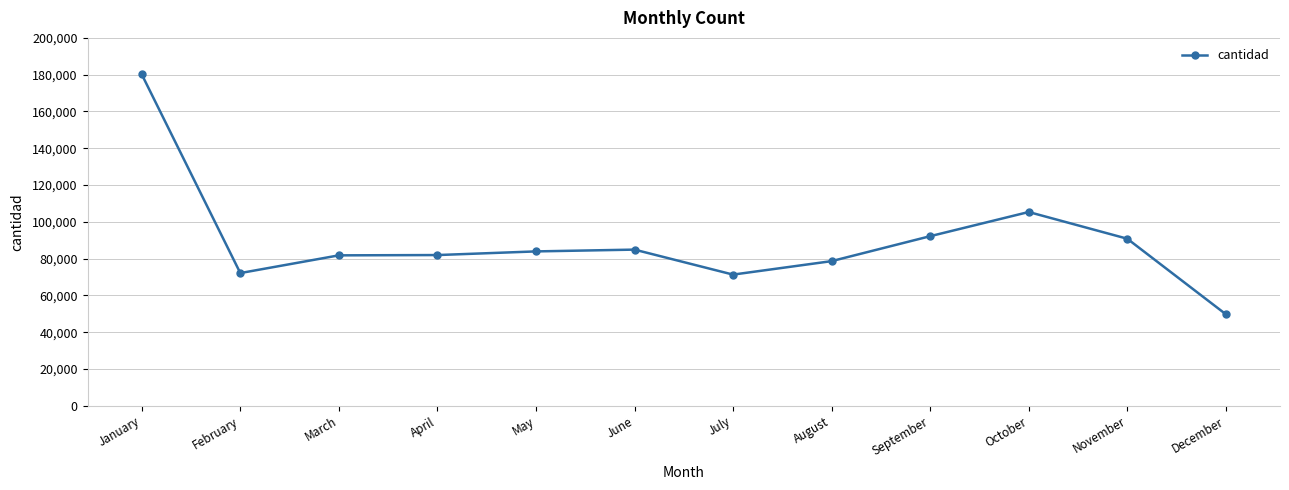

At which label does the data first exceed 83914?

January